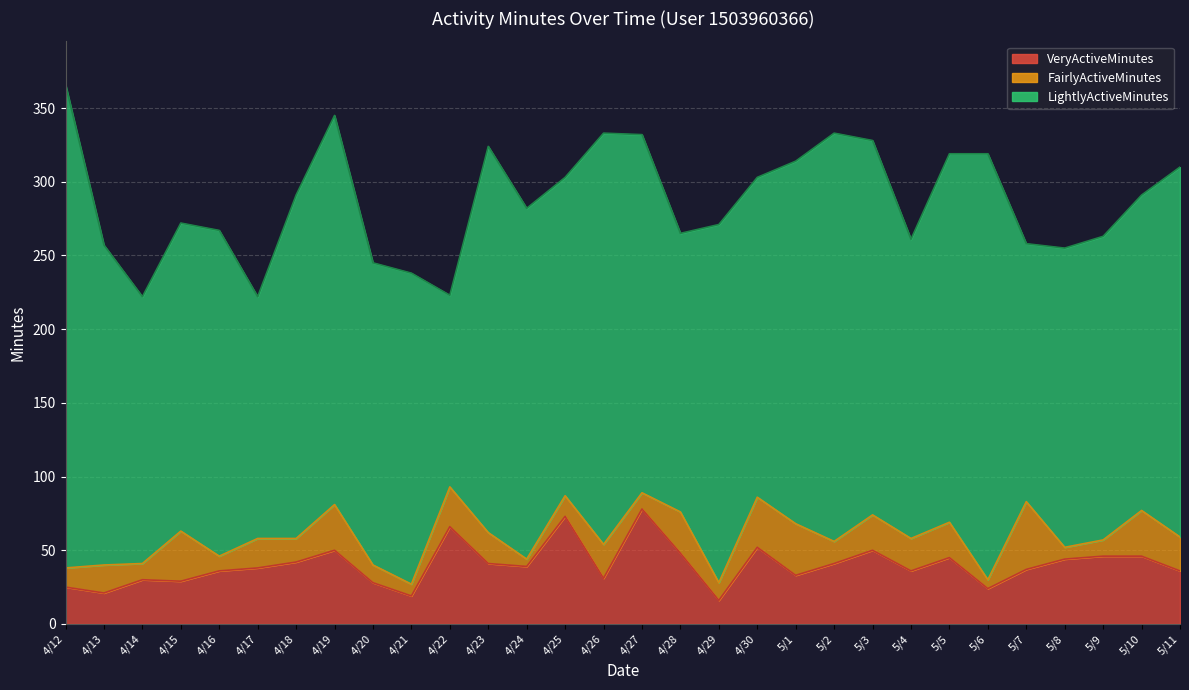

Rank the categories by LightlyActiveMinutes value from lowest to highest.

4/22, 4/17, 5/7, 4/14, 4/28, 5/4, 5/8, 4/20, 5/9, 4/15, 4/21, 5/10, 4/25, 4/13, 4/30, 4/16, 4/18, 4/24, 4/27, 4/29, 5/1, 5/5, 5/11, 5/3, 4/23, 4/19, 5/2, 4/26, 5/6, 4/12